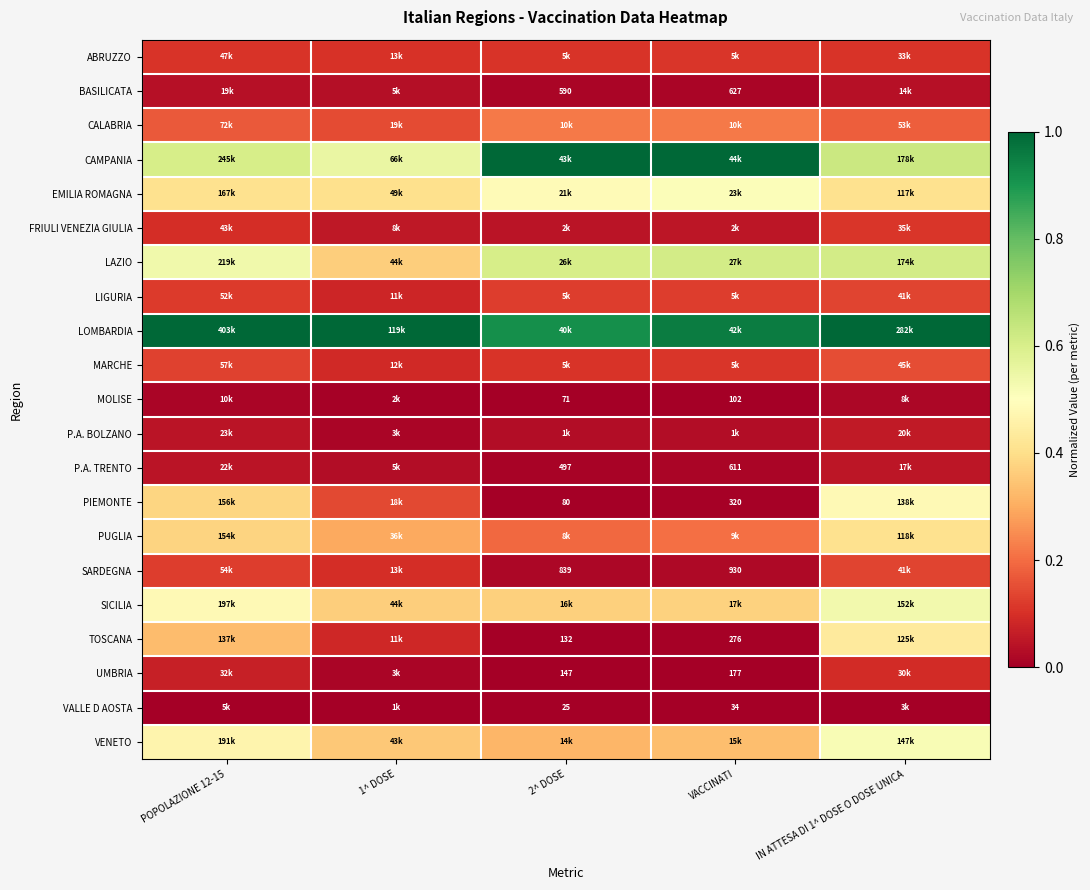

The VENETO series shows 0.5 at POPOLAZIONE 12-15. True or false?

True